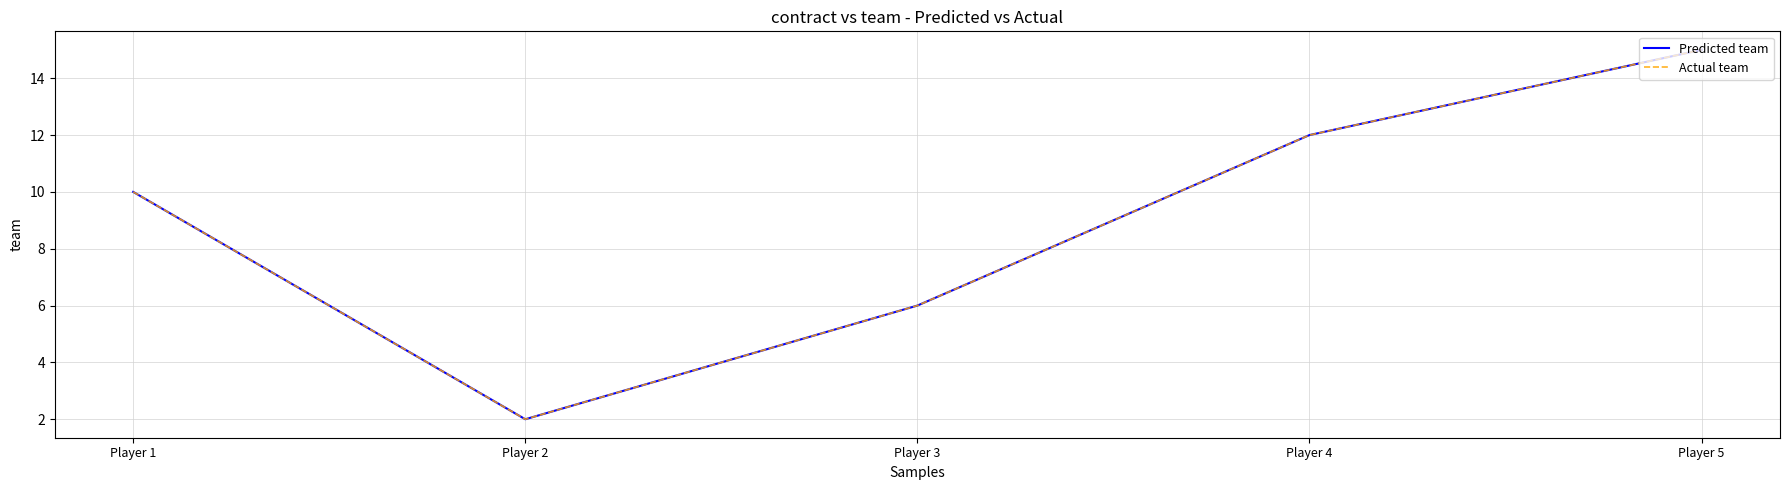

Reading left to right, what are all the values shown in this chart?

Predicted team: Player 1=10	Player 2=2	Player 3=6	Player 4=12	Player 5=15
Actual team: Player 1=10	Player 2=2	Player 3=6	Player 4=12	Player 5=15